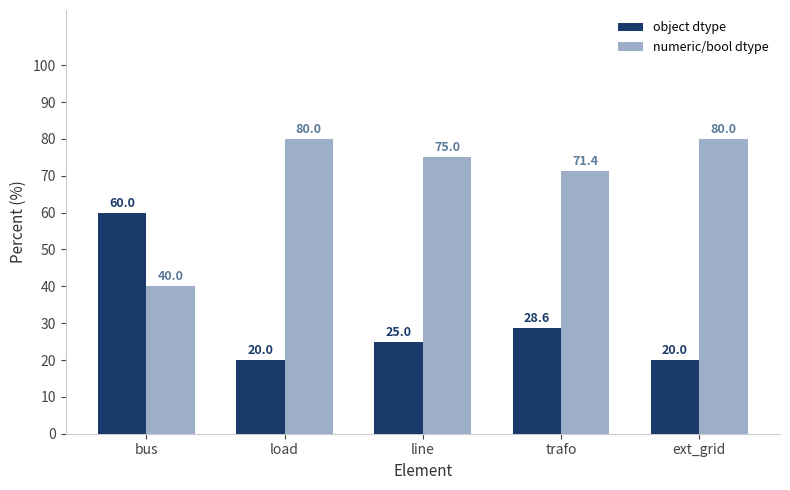

Reading left to right, extract all data points from this chart.

object dtype: 60.0	20.0	25.0	28.6	20.0
numeric/bool dtype: 40.0	80.0	75.0	71.4	80.0